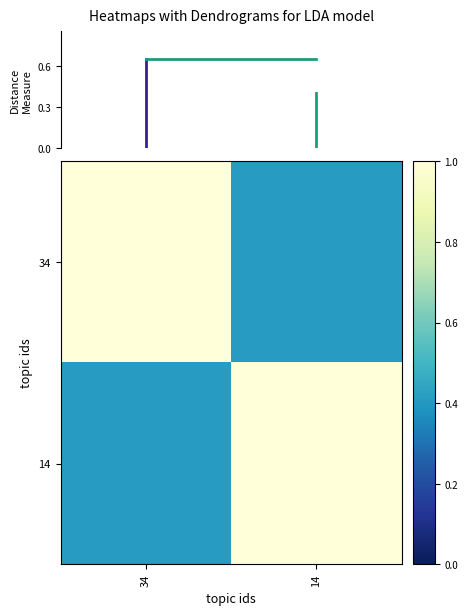

At which category does the chart reach its peak across all series?

34